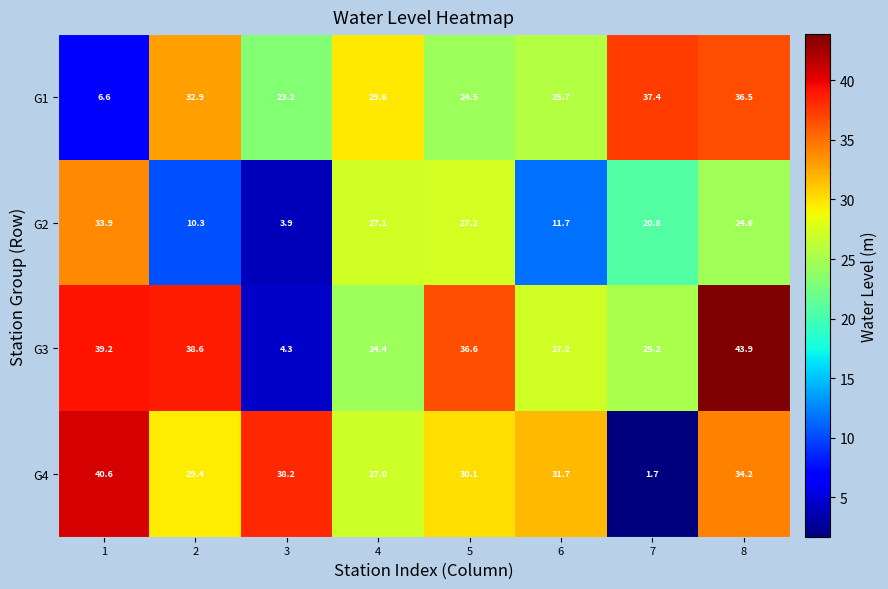

At which category does the chart reach its peak across all series?

8